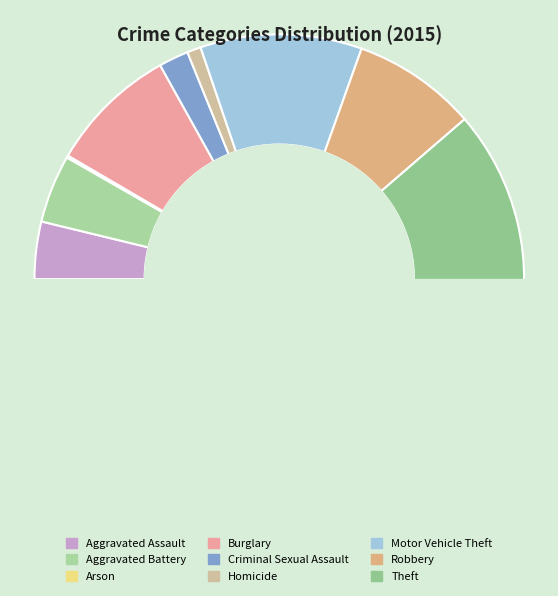

Which category has the biggest portion of the pie?

Theft